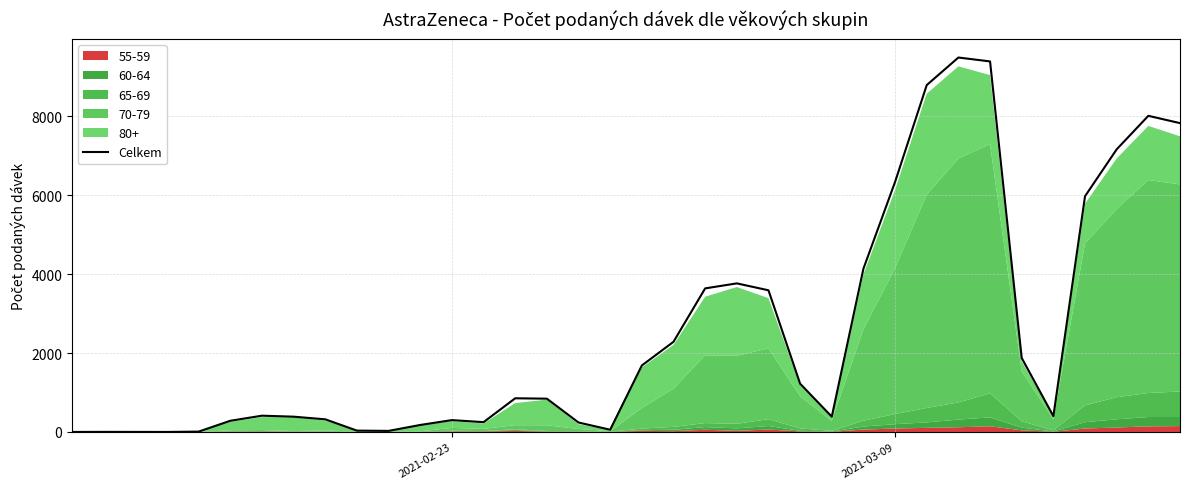

What is the highest value of the Celkem series?

9487